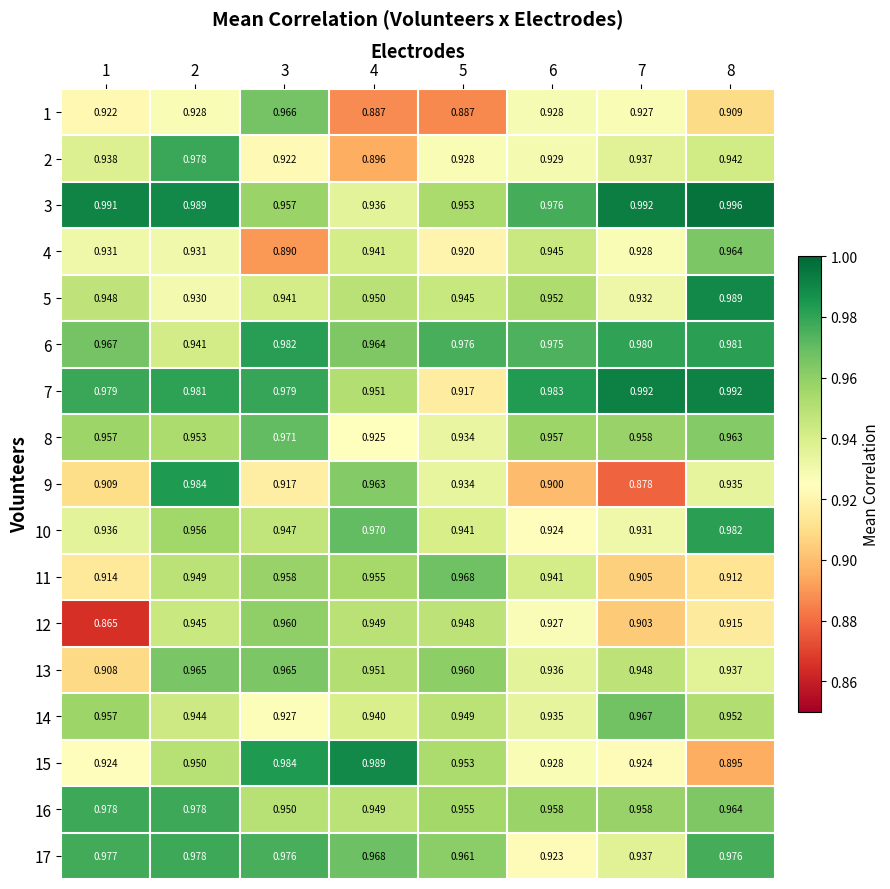

At which category does the chart reach its peak across all series?

8